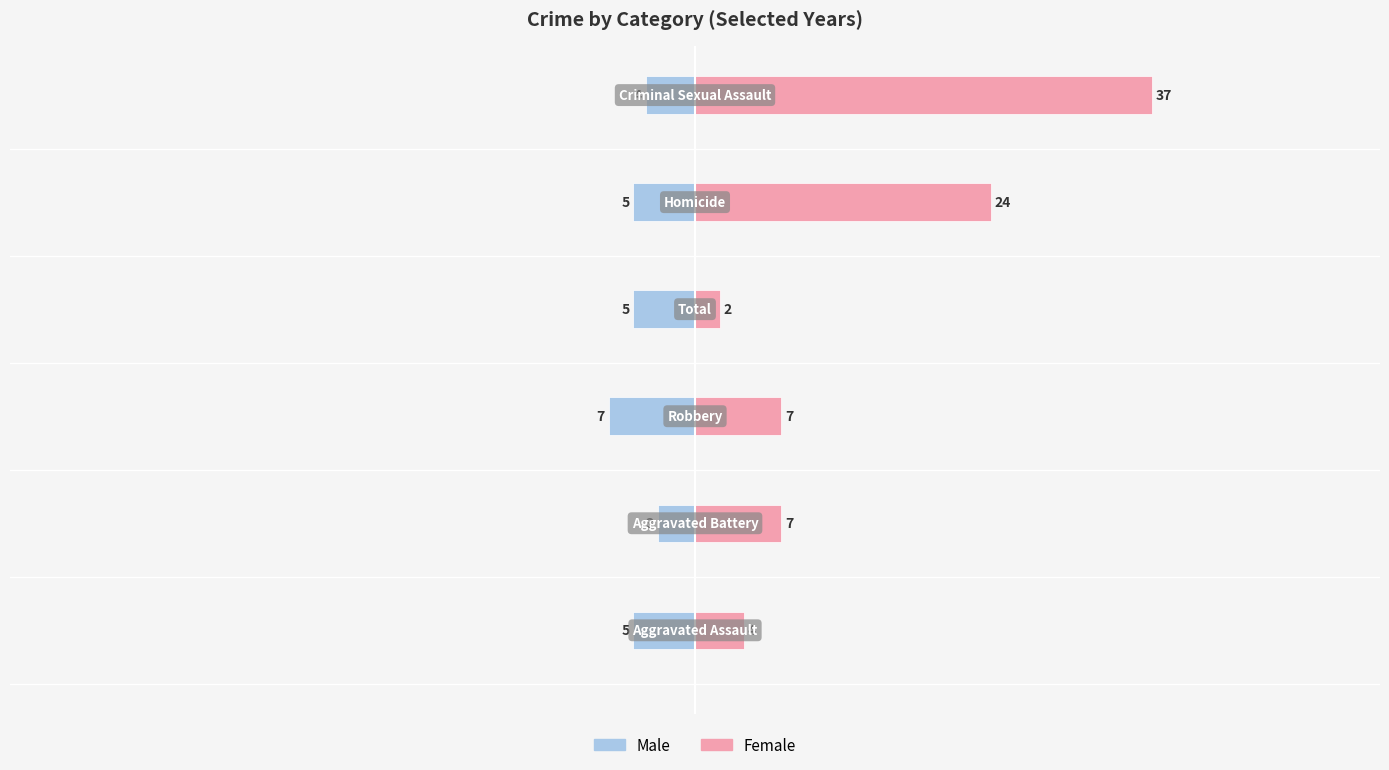

How many values in the Male series exceed -5?

2